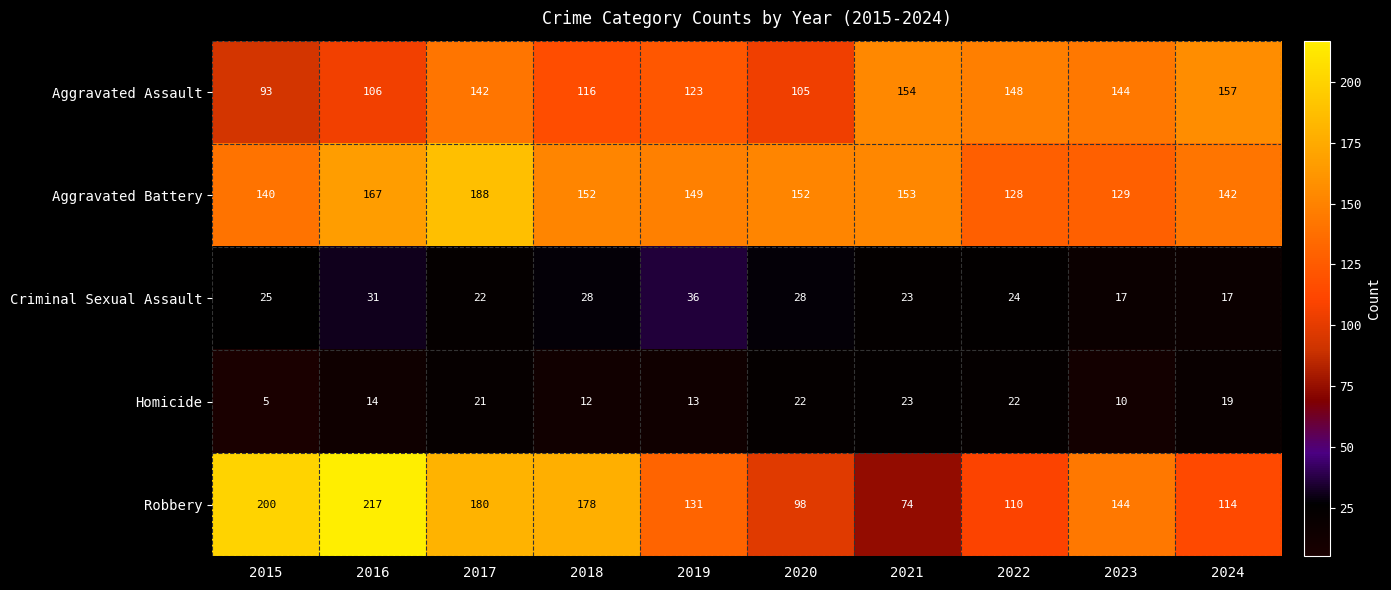

What is the approximate value of Aggravated Battery at 2024, to the nearest 10?

140